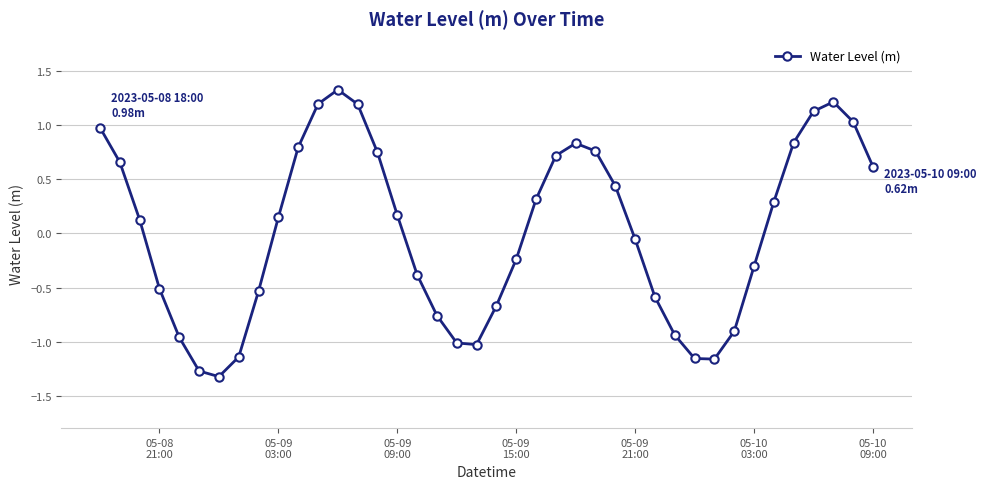

What is the greatest value displayed?

1.3